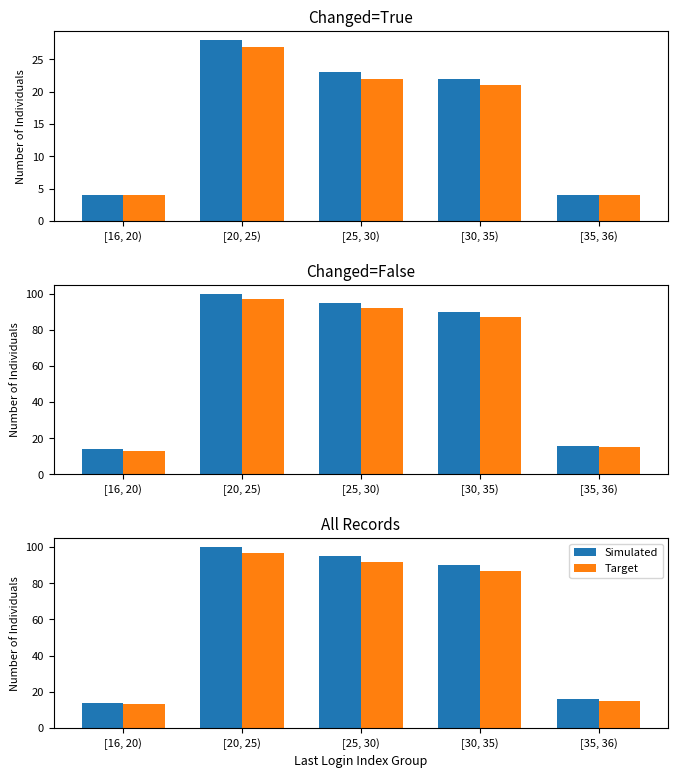

True or false: Simulated has a value of 16 at [35, 36).

True